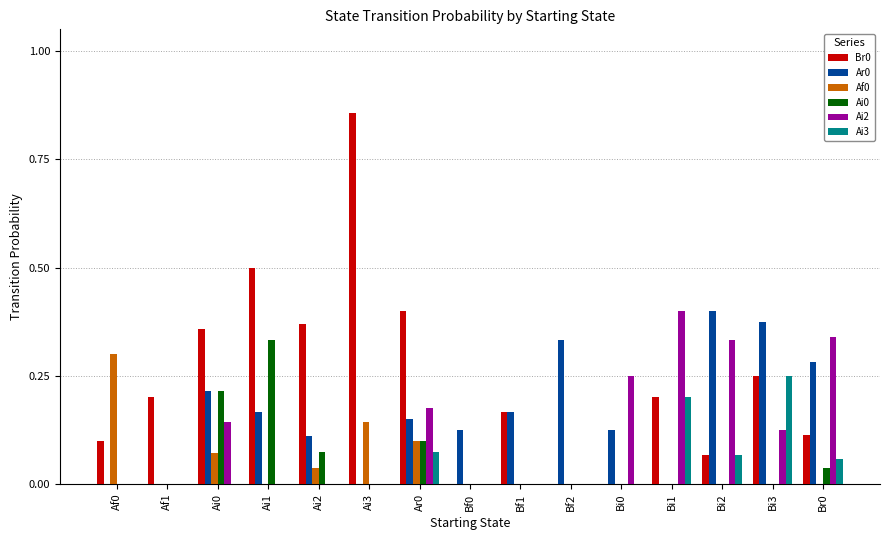

Is the value of Ai2 at Ar0 greater than the value of Ai3 at Af0?

Yes